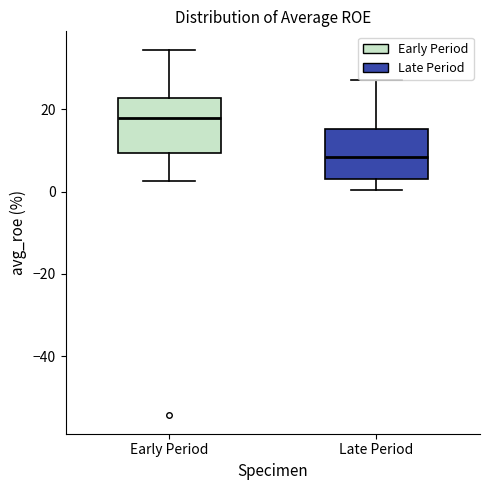

Reading left to right, read every box against the y-axis: the position of its median line, the range the box covers, and the ends of its whiskers. The values are not printed on the chart, so give them approximately, as read against the axis.

Early Period: median 18, box 10 to 22, whiskers 2 to 34
Late Period: median 8, box 4 to 16, whiskers 0 to 28